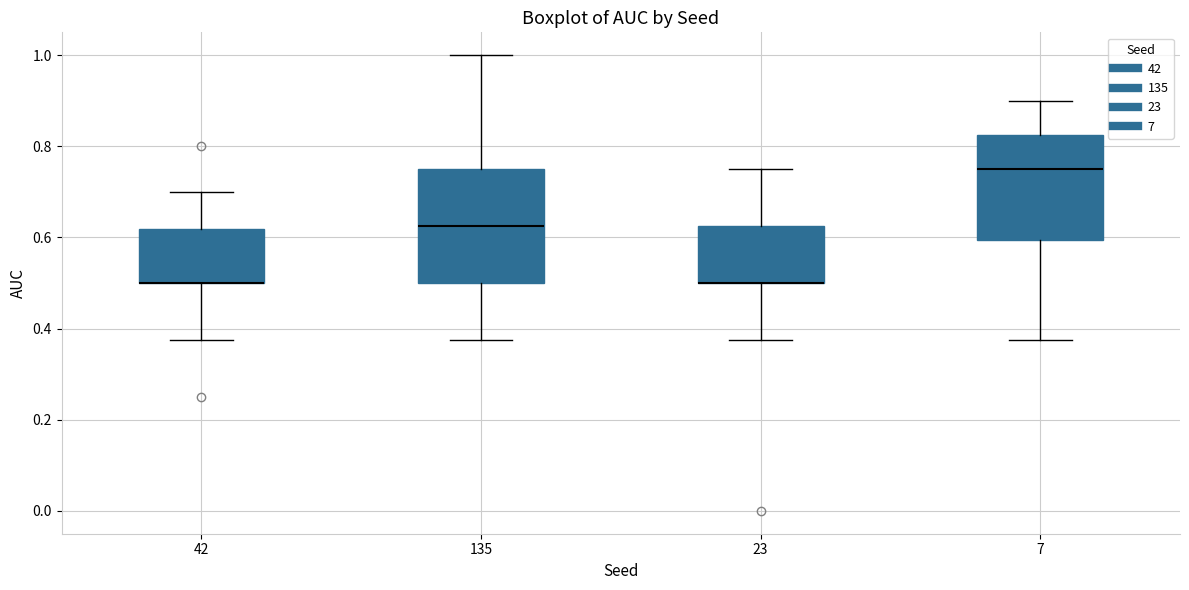

Where does the lower whisker of the box at x = 135 end on the y-axis? The values are not printed on the chart, so give them approximately, as read against the axis.

0.38